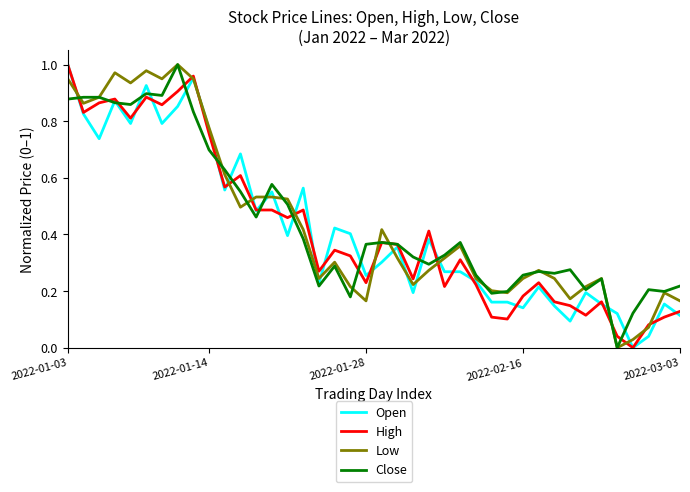

Is it true that Low equals 0.3 at 2022-03-03?

False